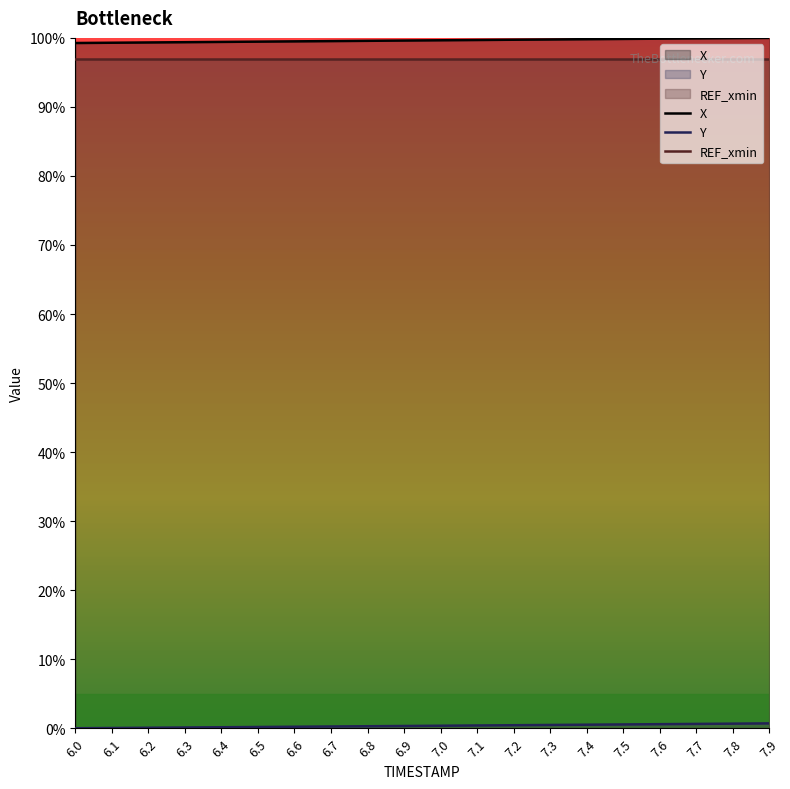

The value of X at 6.6 is 36.3. True or false?

False